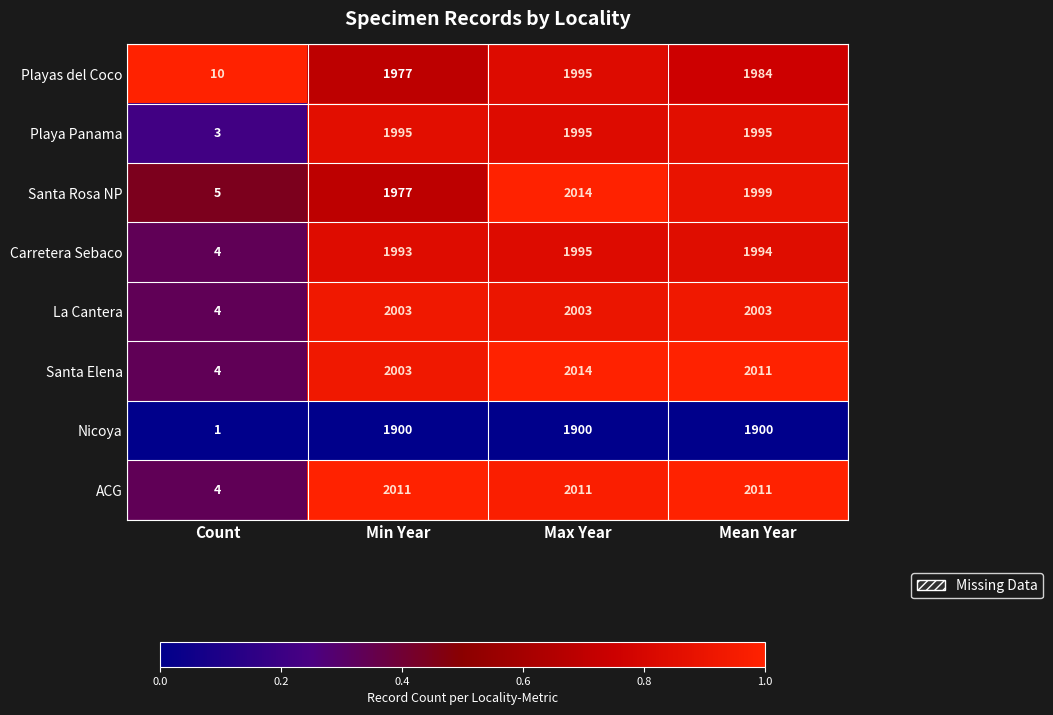

Which series has the widest spread of values?

Santa Elena